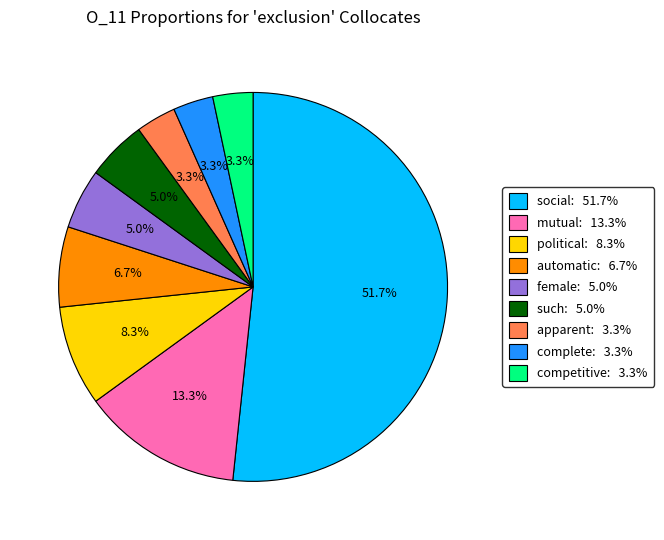

To the nearest percent, what percentage of the pie is apparent?

3%